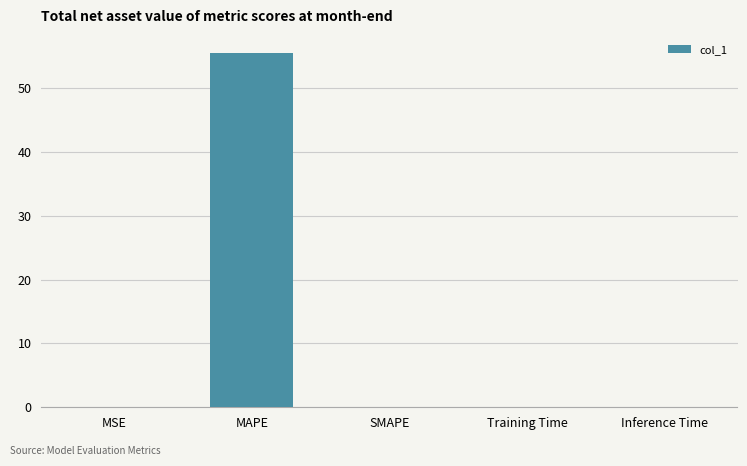

What is the maximum value shown in the chart?

55.5